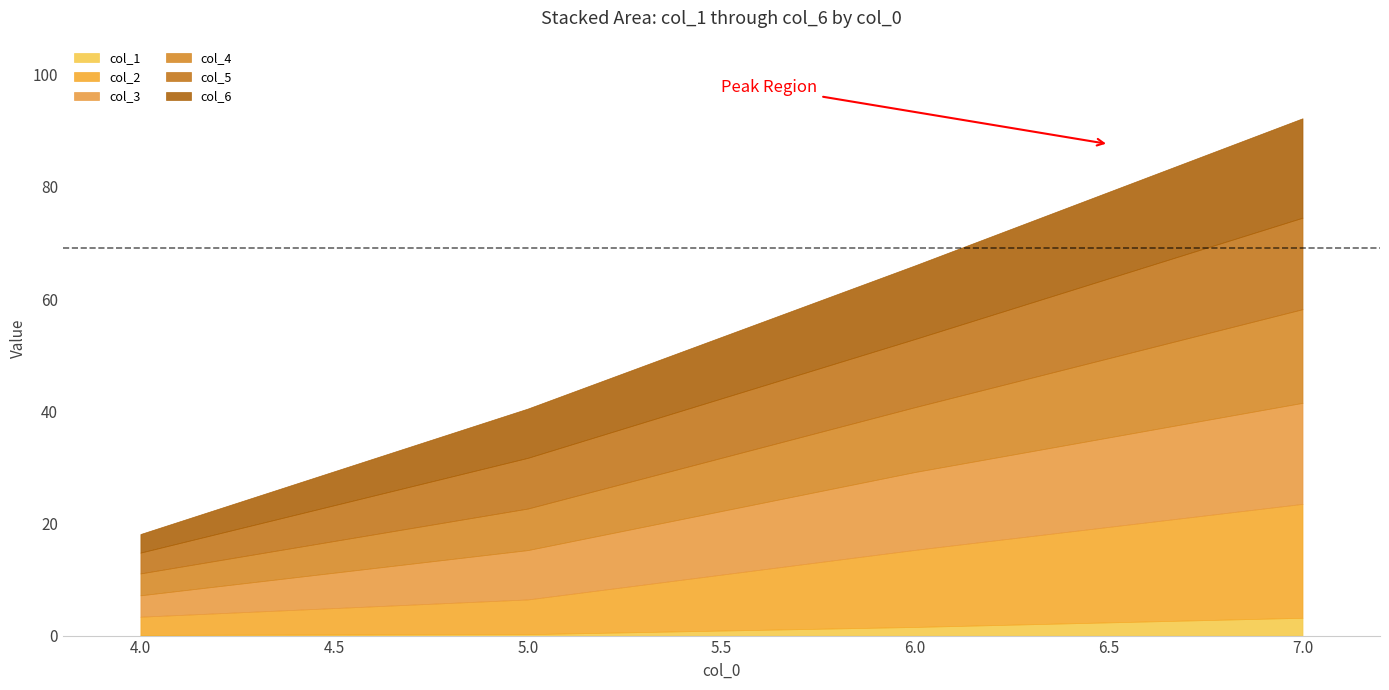

What is the total value across all series at 6.0?

66.0